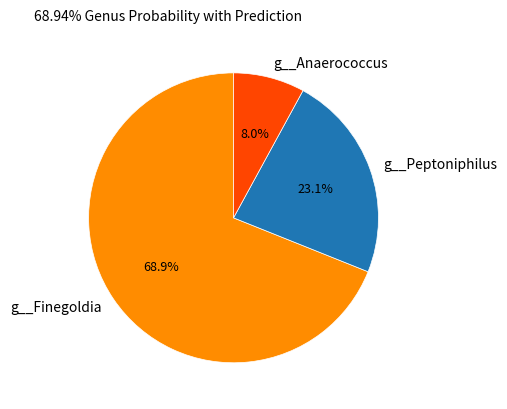

What is the largest slice in the pie chart?

g__Finegoldia